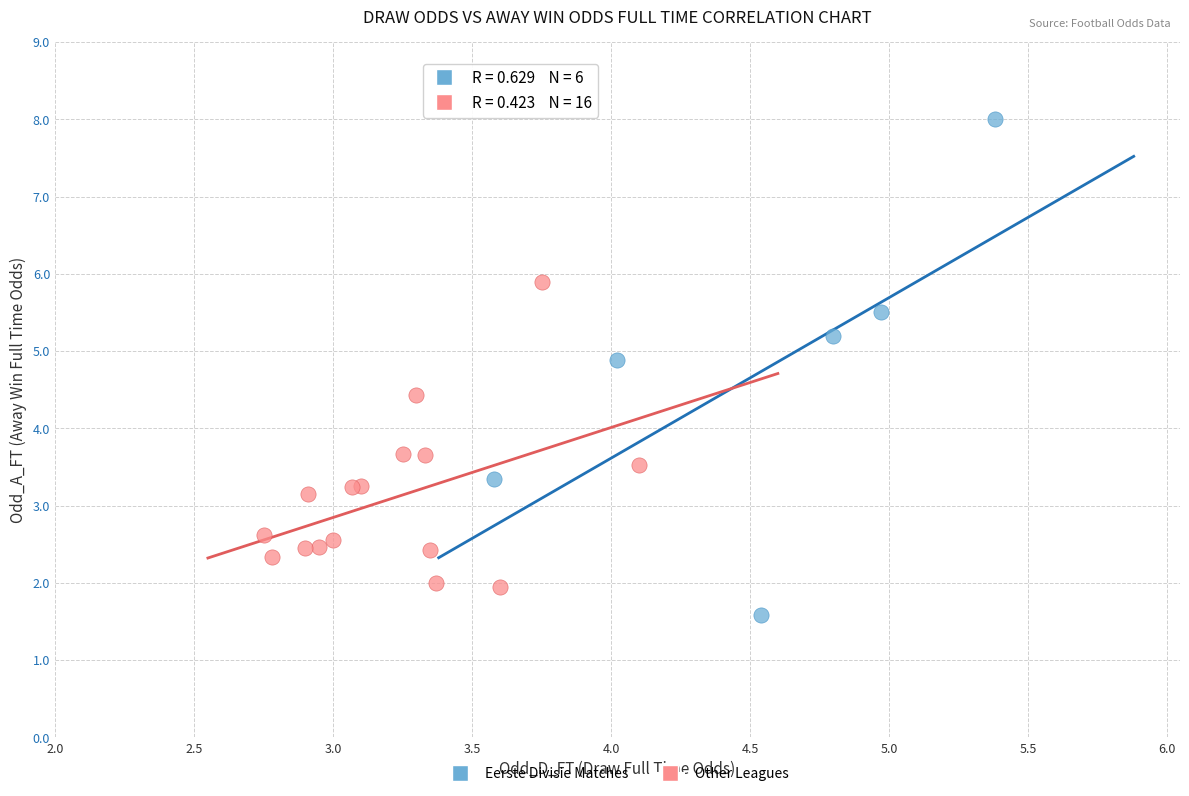

What are all the series names shown in the legend?

Eerste Divisie Matches, Other Leagues